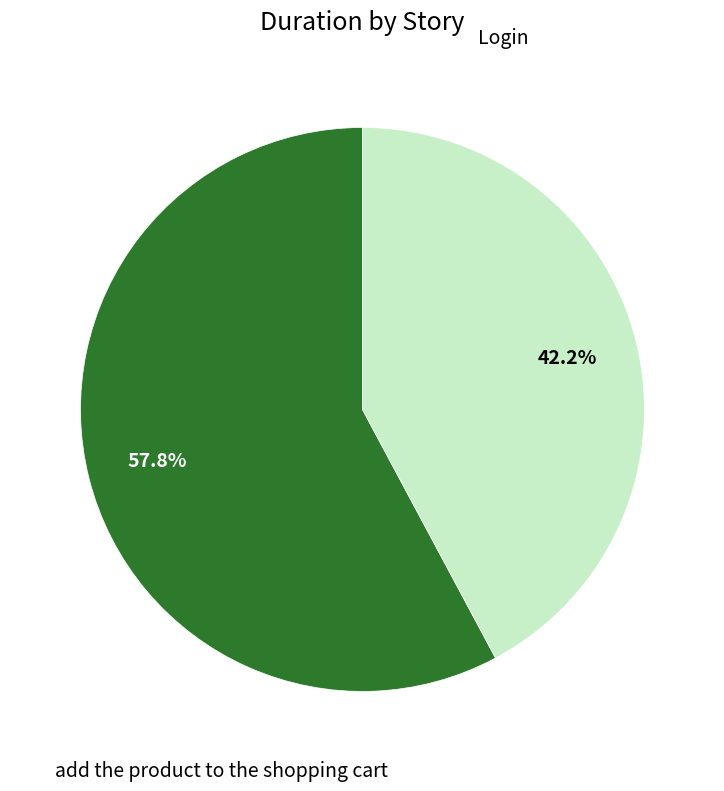

Is there any slice that represents more than half of the pie?

Yes